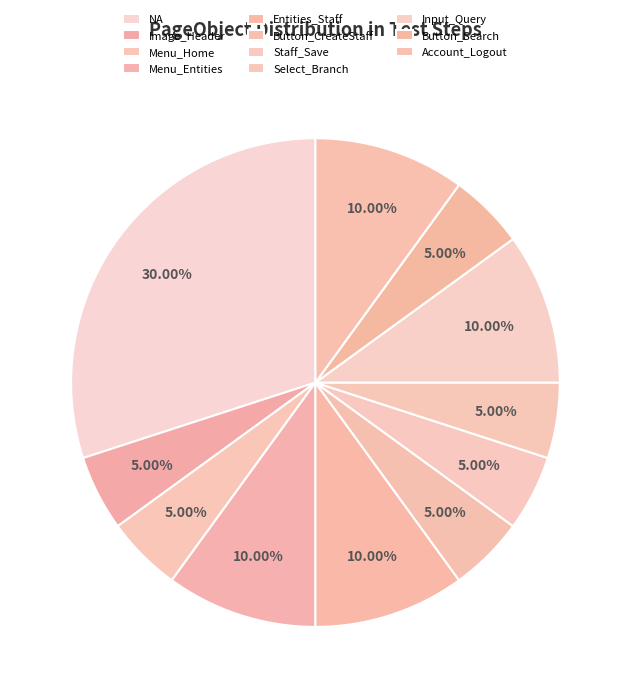

Which category has the biggest portion of the pie?

NA